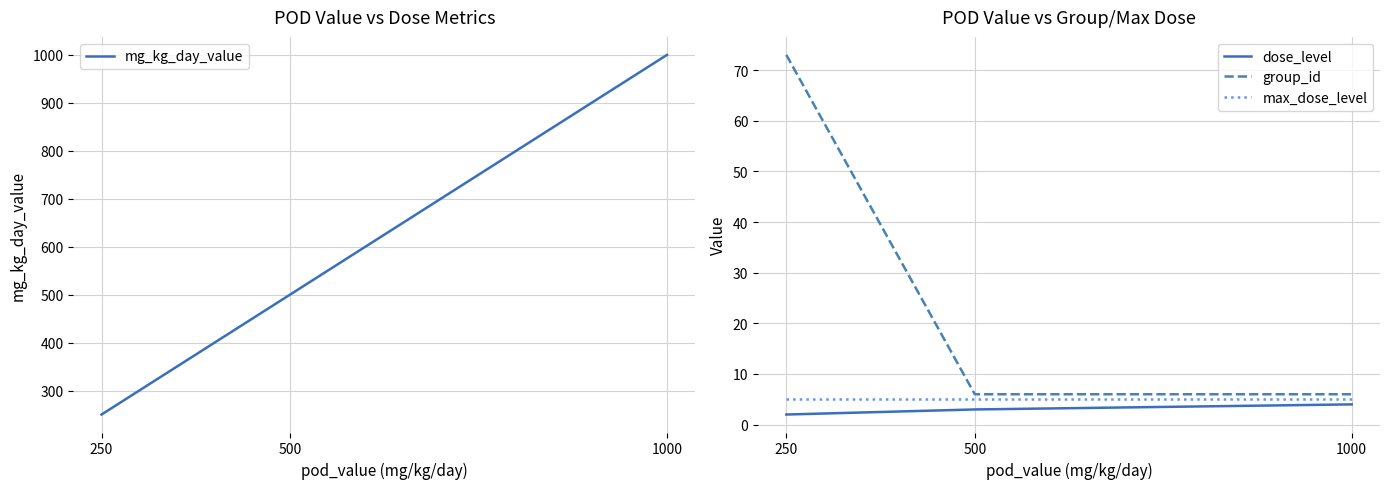

Which series has the largest total across all categories?

mg_kg_day_value